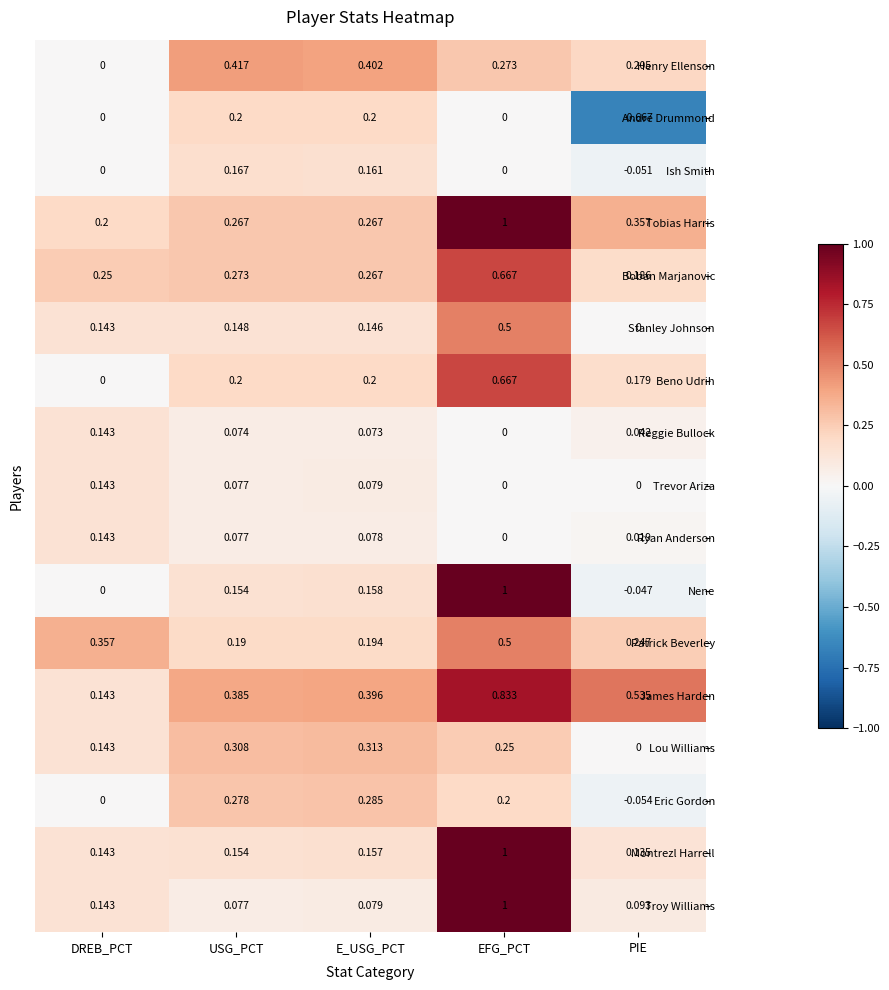

Where is Troy Williams nearest to the value 0?

USG_PCT